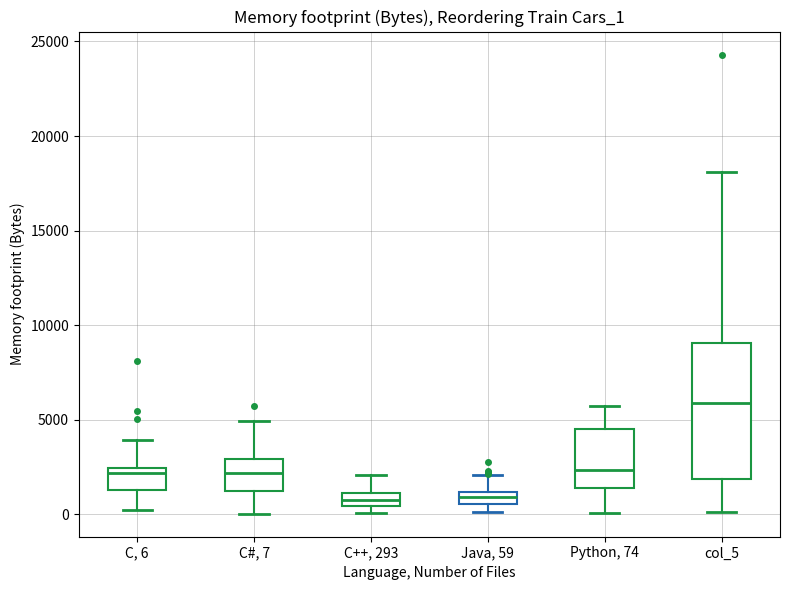

Which box's median line is the highest?

col_5